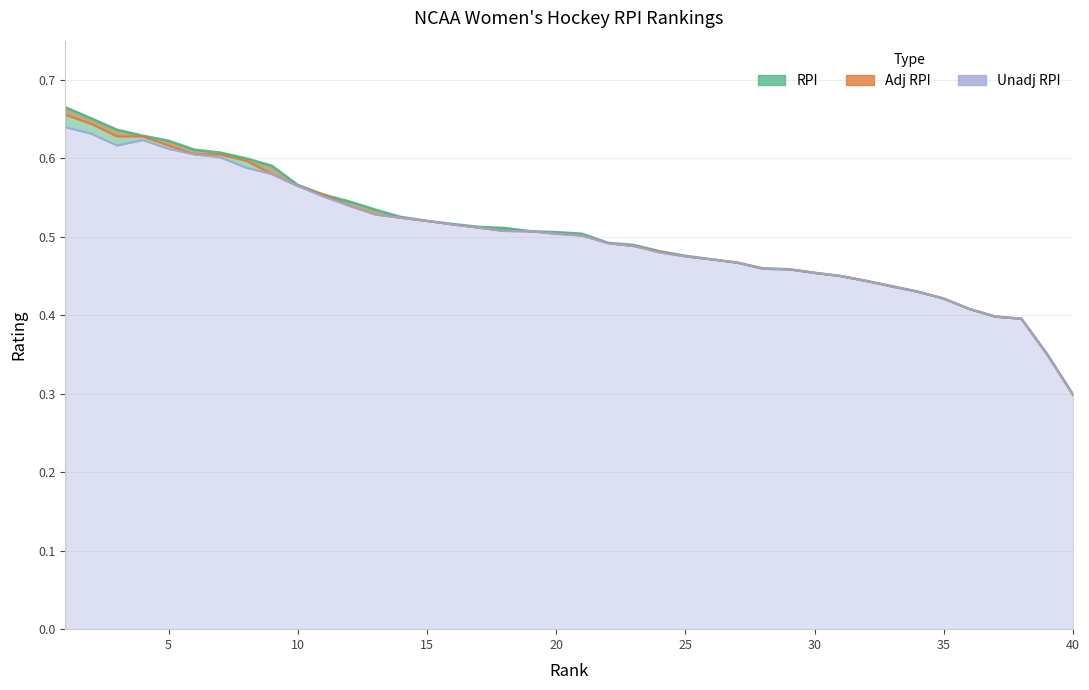

Which series has the largest range (max minus min)?

RPI